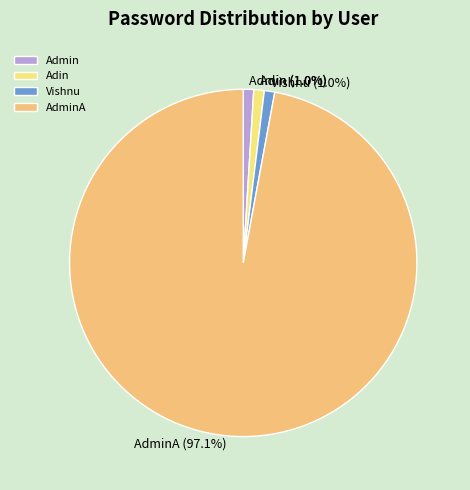

How many segments does this pie chart have?

4